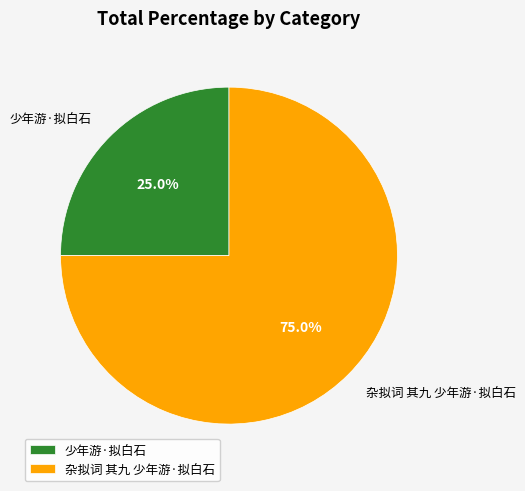

What percentage is NOT represented by 杂拟词 其九 少年游·拟白石?

25.0%